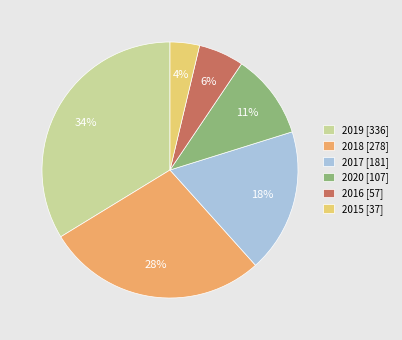

Does any single category account for the majority?

No